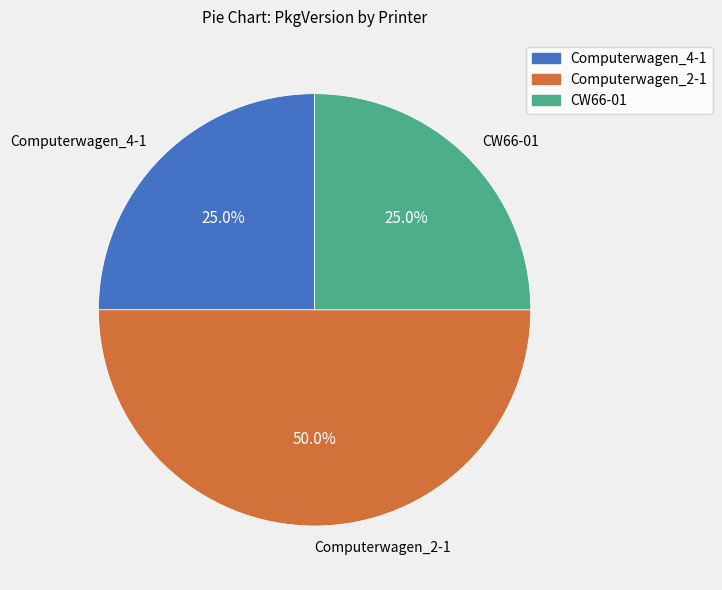

What percentage do Computerwagen_2-1 and Computerwagen_4-1 together represent?

75.0%